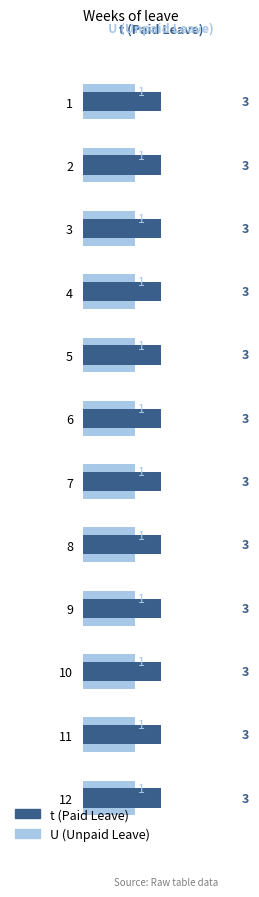

What is the maximum value for U (Unpaid Leave)?

0.6